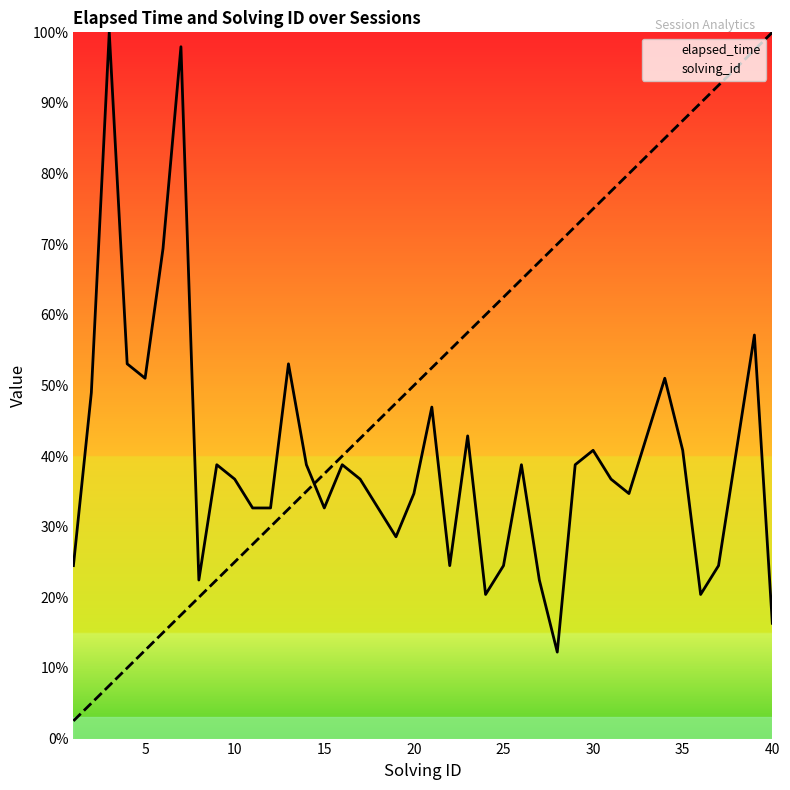

What is the greatest value displayed?

100.0